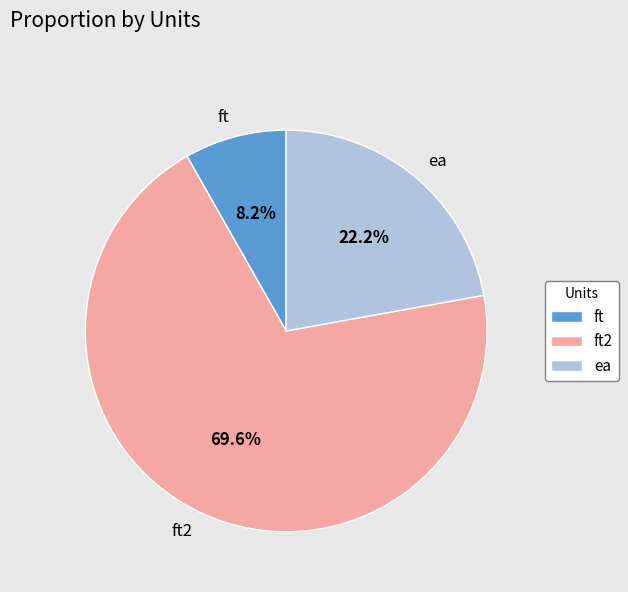

What is the total percentage of ft and ft2?

77.8%